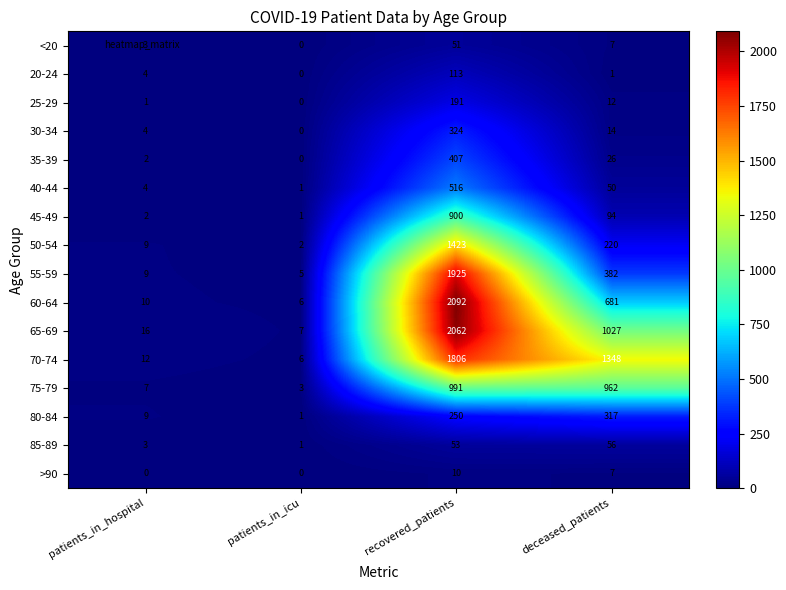

What is the greatest value displayed?

2092